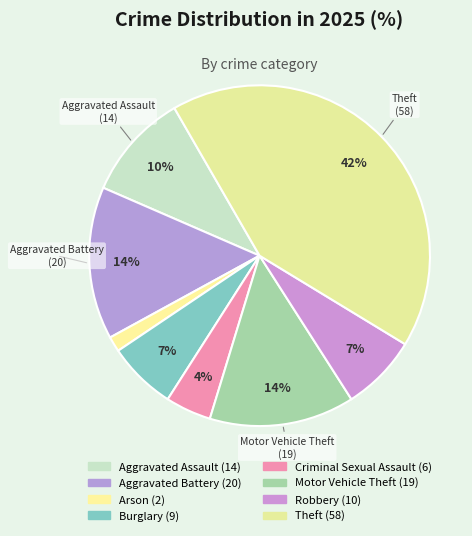

To the nearest percent, what portion does Theft represent?

42%